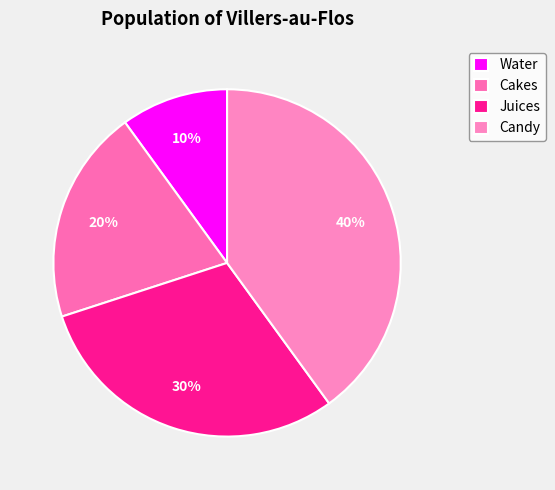

To the nearest percent, what portion does Candy represent?

40%